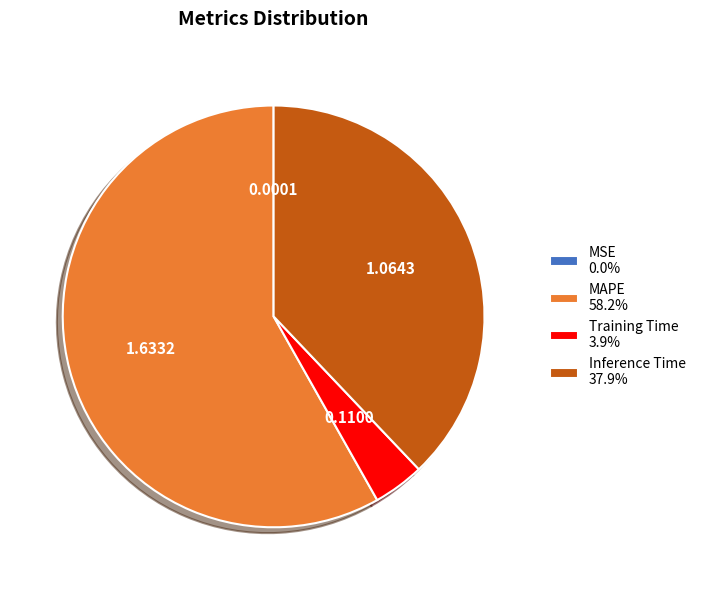

Does MAPE 58.2% represent more than half of the total?

Yes